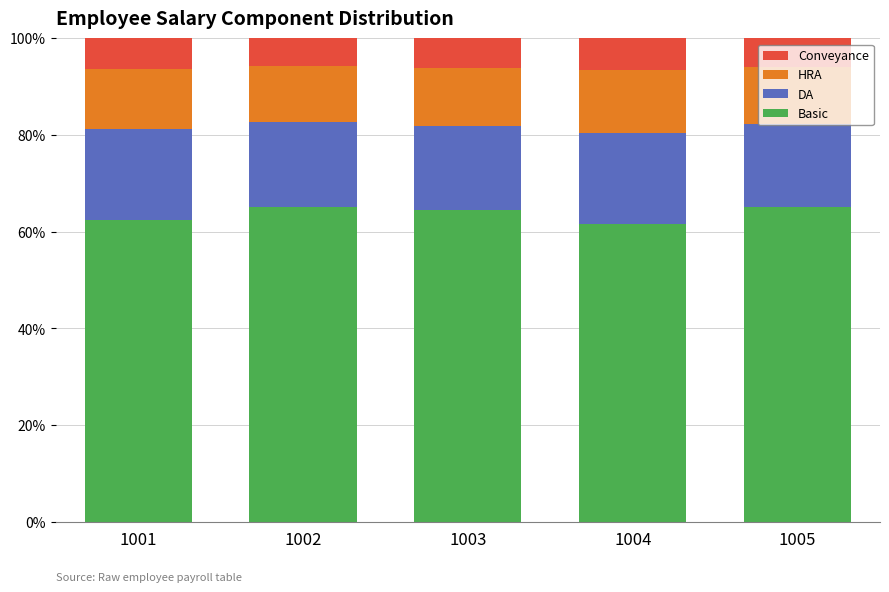

How many series are shown in this chart?

4